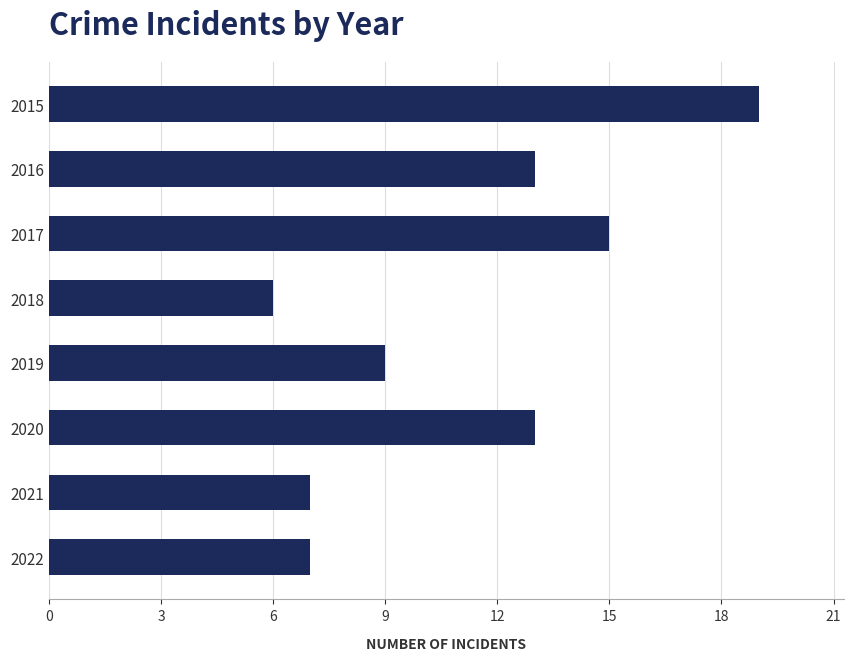

Read the value at 2016, to the nearest 10.

10